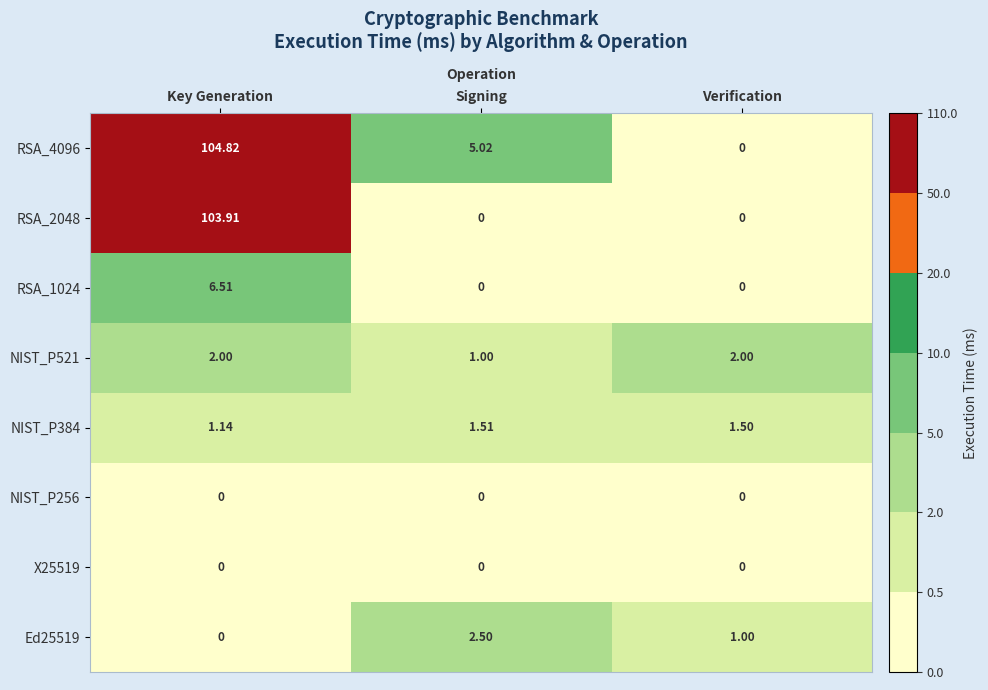

Which category has the highest value across all series?

Key Generation